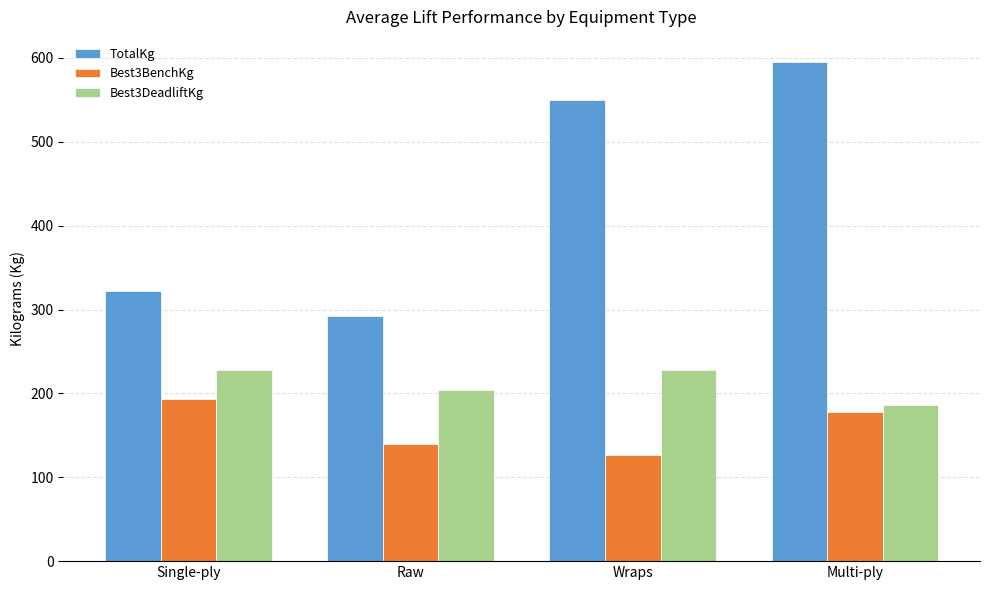

What is the difference between the TotalKg values at Raw and Wraps?

257.4